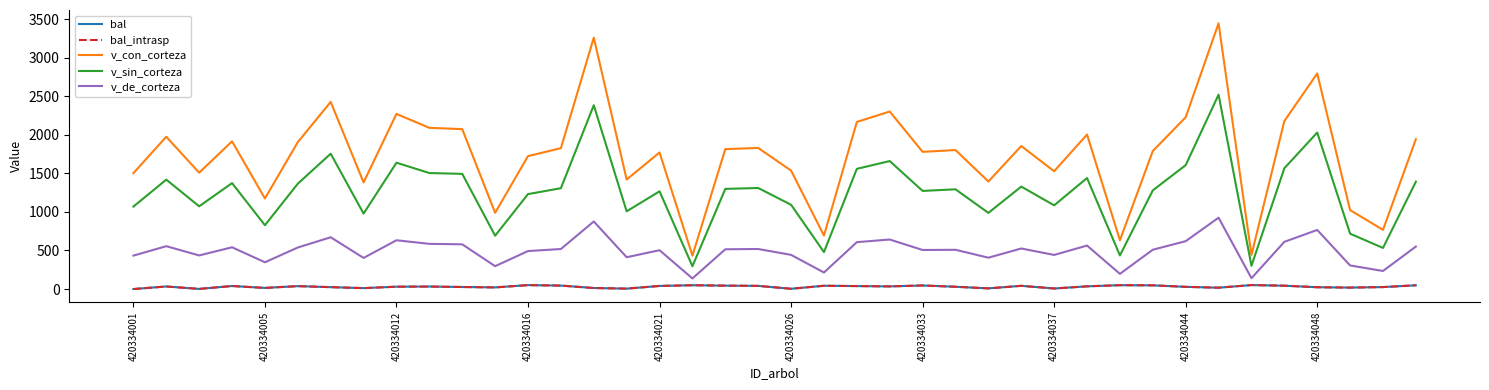

At how many categories does at least one series exceed 3138?

2